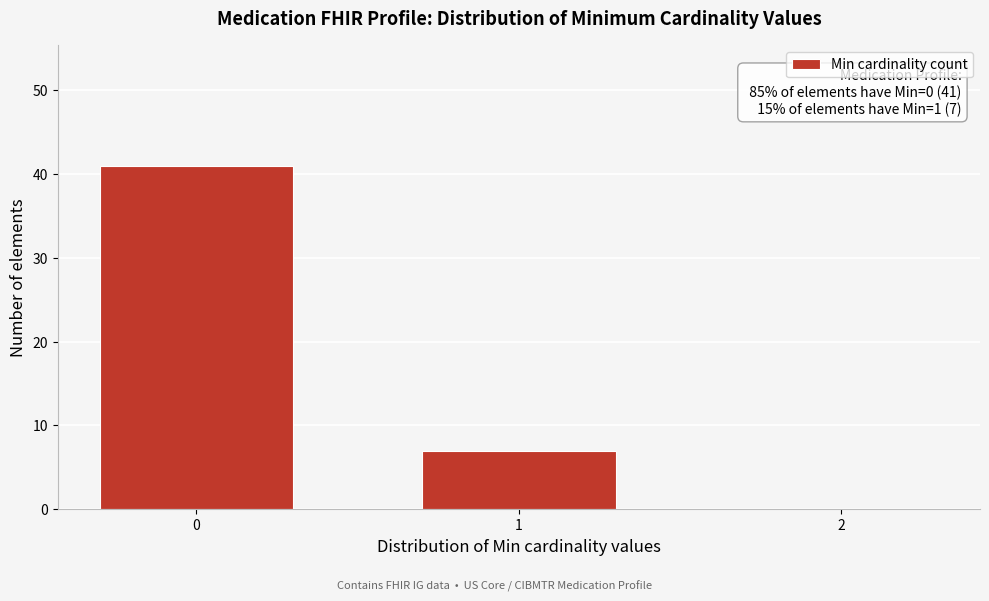

Reading right to left, list all the values displayed in this chart.

2=0	1=7	0=41